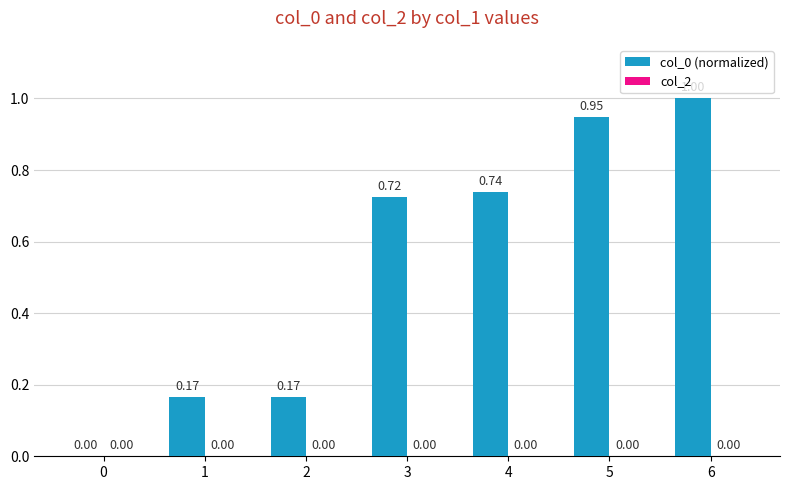

Which has a higher value, 0 or 3?

3